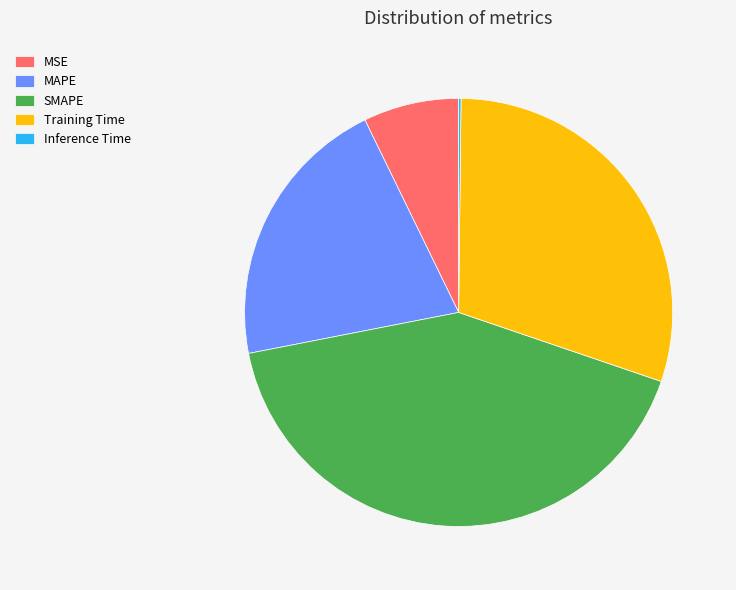

The Training Time slice represents 30% of the pie. True or false?

True